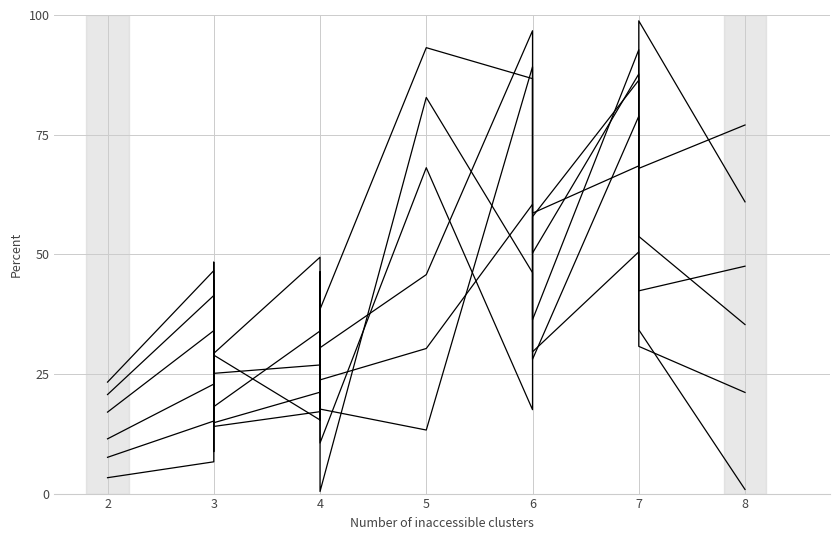

True or false: Percent vx team supervised has more than 2 interior local peaks.

True